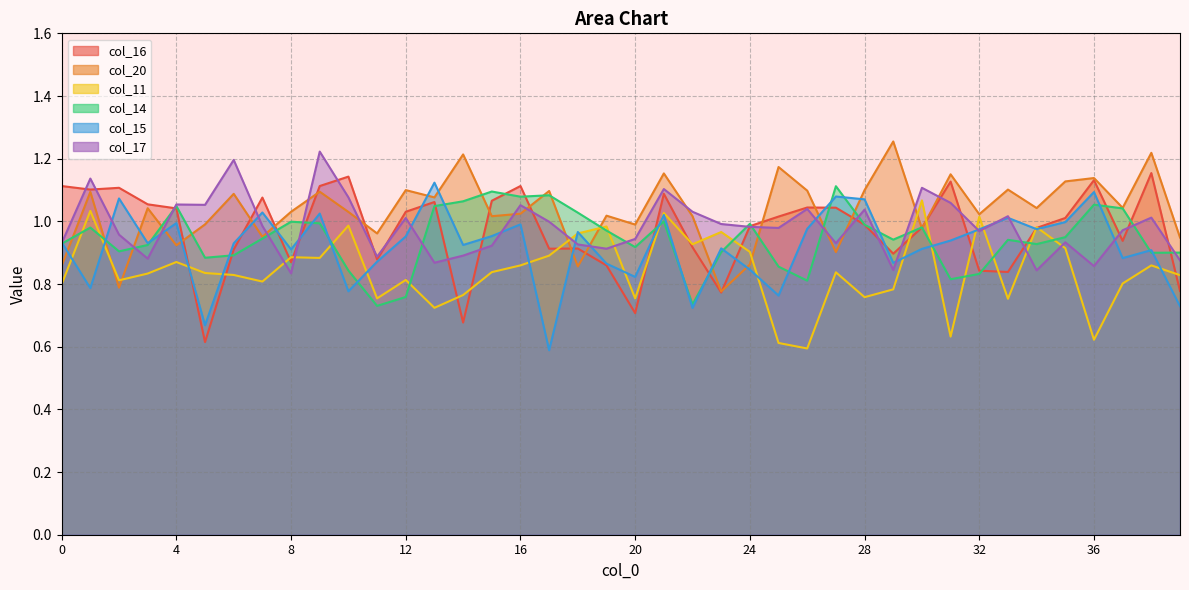

The value of col_15 at 8 is 1.5. True or false?

False